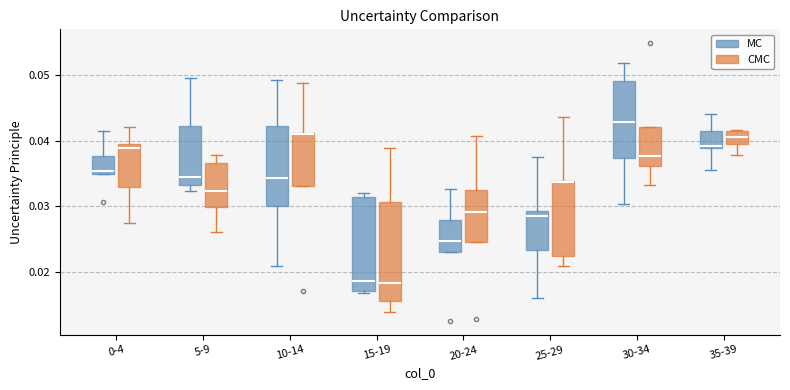

Reading left to right, transcribe this box plot: for each box, give where its median line is, the range the box spans, and where its two whiskers end, as read against the y-axis. The values are not printed on the chart, so give them approximately, as read against the axis.

0-4 (MC): median 0.035 (just above the box's lower edge), box 0.035 to 0.038, whiskers 0.035 to 0.042
0-4 (CMC): median 0.039, box 0.033 to 0.040, whiskers 0.027 to 0.042
5-9 (MC): median 0.034, box 0.033 to 0.042, whiskers 0.032 to 0.050
5-9 (CMC): median 0.032, box 0.030 to 0.037, whiskers 0.026 to 0.038
10-14 (MC): median 0.034, box 0.030 to 0.042, whiskers 0.021 to 0.049
10-14 (CMC): median 0.041 (drawn on the box's upper edge), box 0.033 to 0.041, whiskers 0.033 to 0.049
15-19 (MC): median 0.019, box 0.017 to 0.031, whiskers 0.017 to 0.032
15-19 (CMC): median 0.018, box 0.015 to 0.031, whiskers 0.014 to 0.039
20-24 (MC): median 0.025, box 0.023 to 0.028, whiskers 0.023 to 0.033
20-24 (CMC): median 0.029, box 0.025 to 0.032, whiskers 0.025 to 0.041
25-29 (MC): median 0.028, box 0.023 to 0.029, whiskers 0.016 to 0.038
25-29 (CMC): median 0.034 (drawn on the box's upper edge), box 0.022 to 0.034, whiskers 0.021 to 0.044
30-34 (MC): median 0.043, box 0.037 to 0.049, whiskers 0.030 to 0.052
30-34 (CMC): median 0.038, box 0.036 to 0.042, whiskers 0.033 to 0.042
35-39 (MC): median 0.039, box 0.039 to 0.042, whiskers 0.035 to 0.044
35-39 (CMC): median 0.041 (inside the box), box 0.040 to 0.041, whiskers 0.038 to 0.042